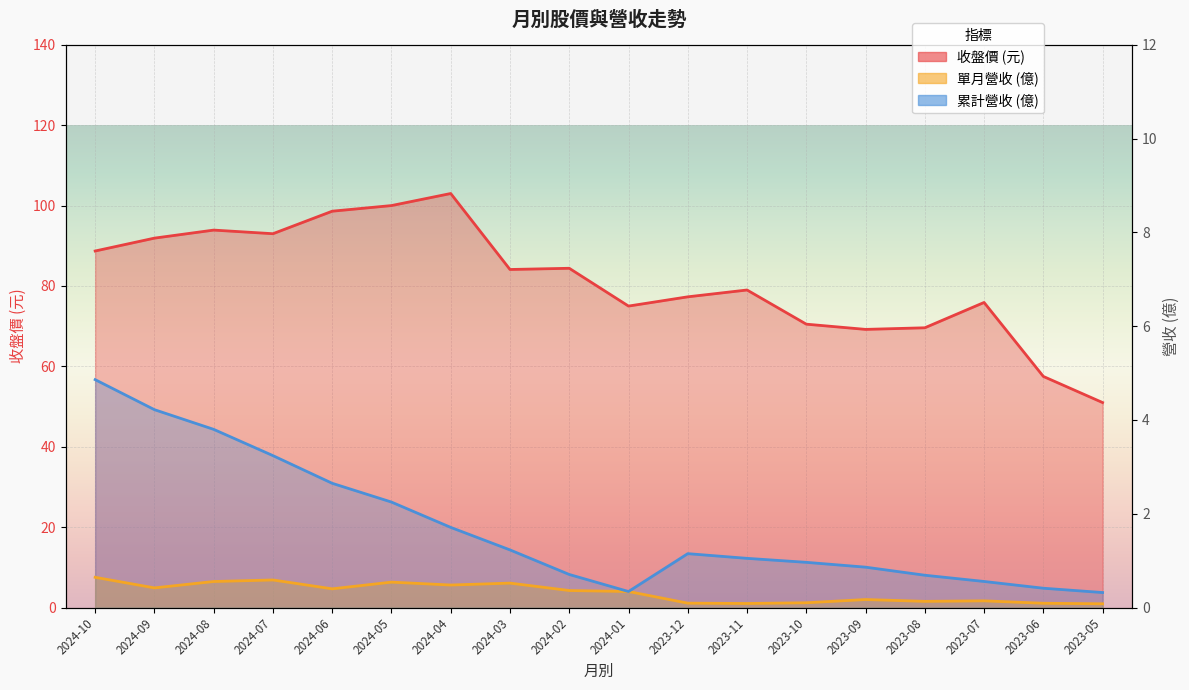

List the series in order of their peak value, highest first.

收盤價, 累計營收, 單月營收